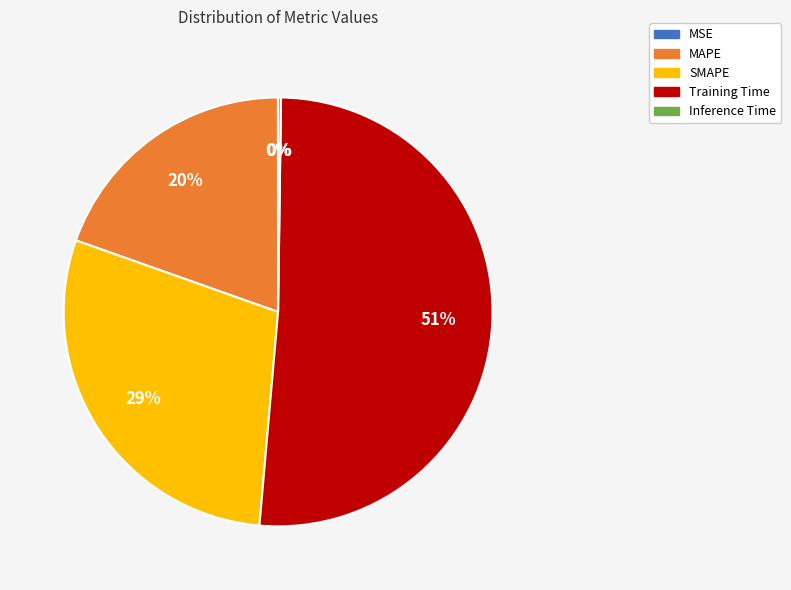

The SMAPE slice represents 29% of the pie. True or false?

True